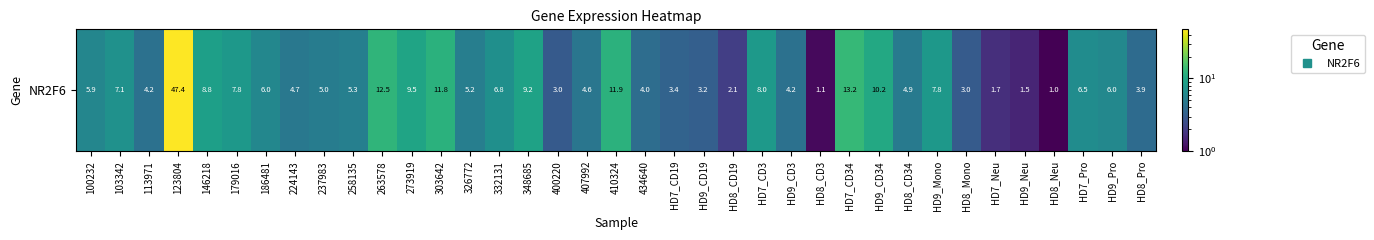

Reading right to left, list all the values displayed in this chart.

3.9	6.0	6.5	1.0	1.5	1.7	3.0	7.8	4.9	10.2	13.2	1.1	4.2	8.0	2.1	3.2	3.4	4.0	11.9	4.6	3.0	9.2	6.8	5.2	11.8	9.5	12.5	5.3	5.0	4.7	6.0	7.8	8.8	47.4	4.2	7.1	5.9